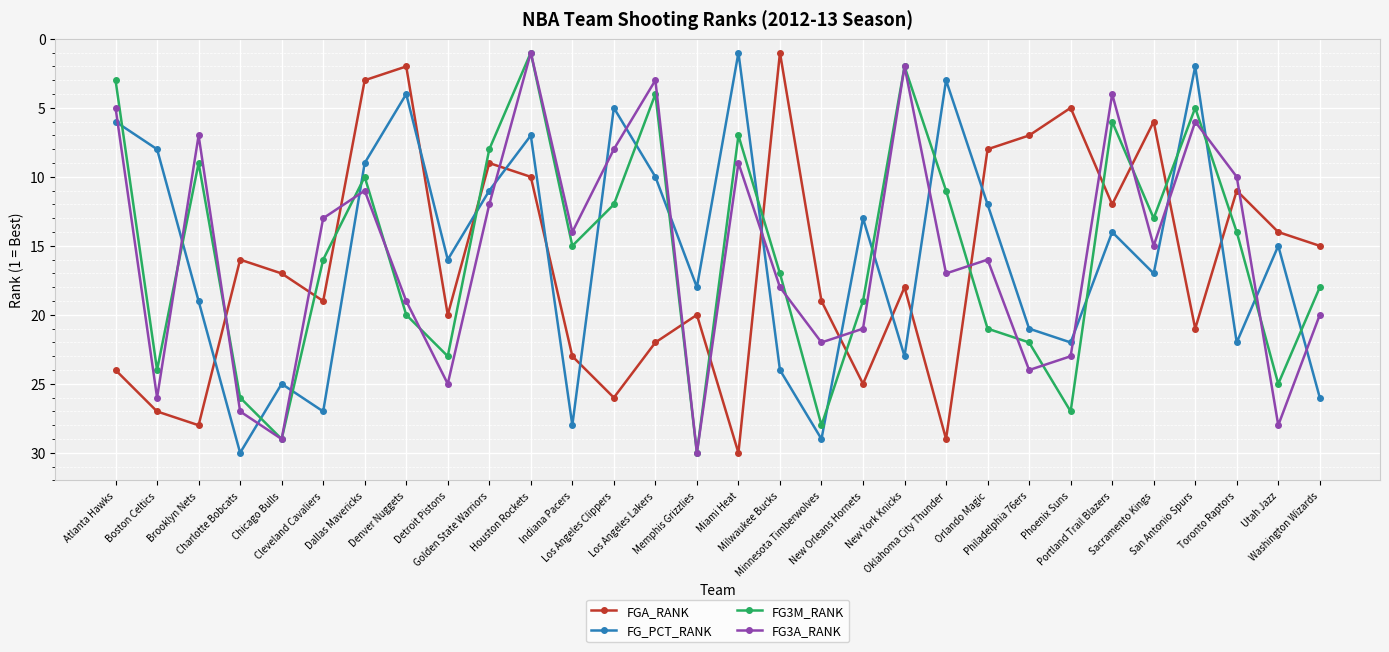

How many values in the FG3A_RANK series are below 16?

15